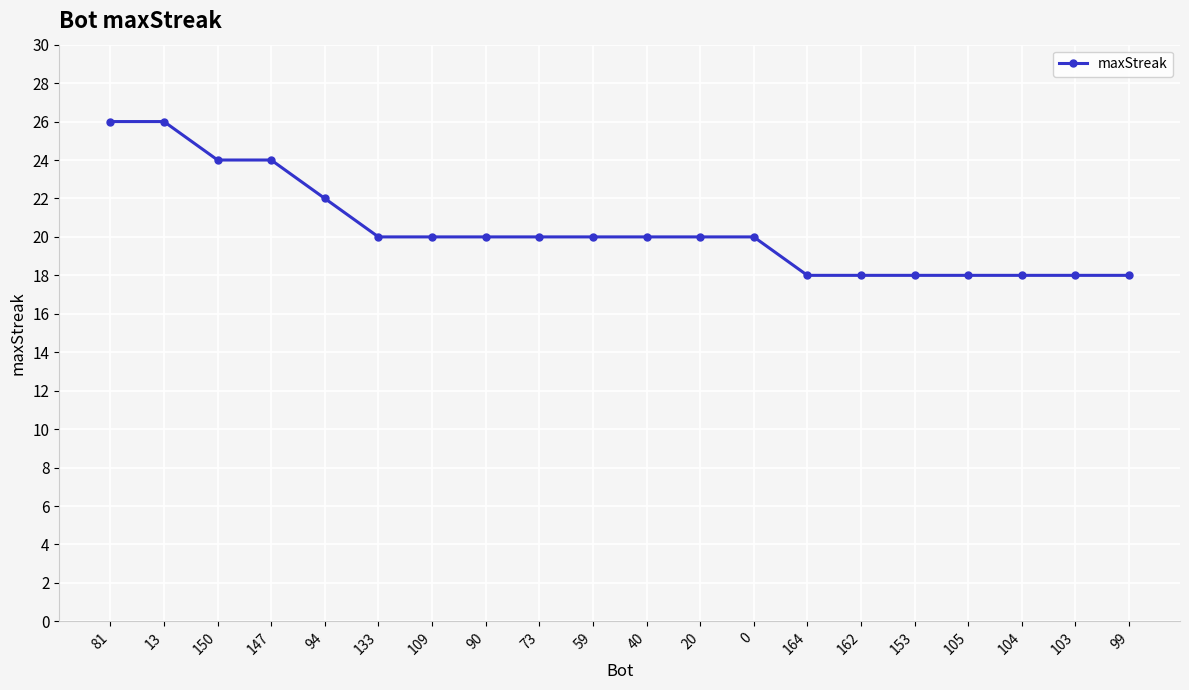

How many data points does each series have?

20